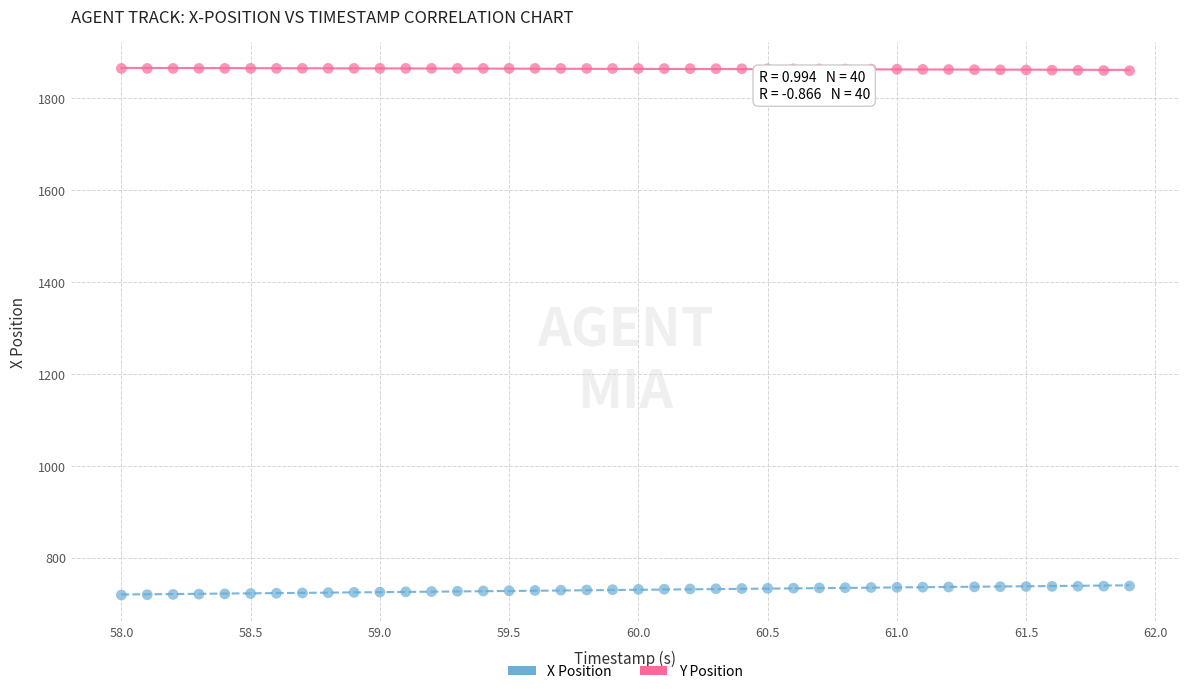

Across all data points, what is the range of X values (max minus min)?

3.9